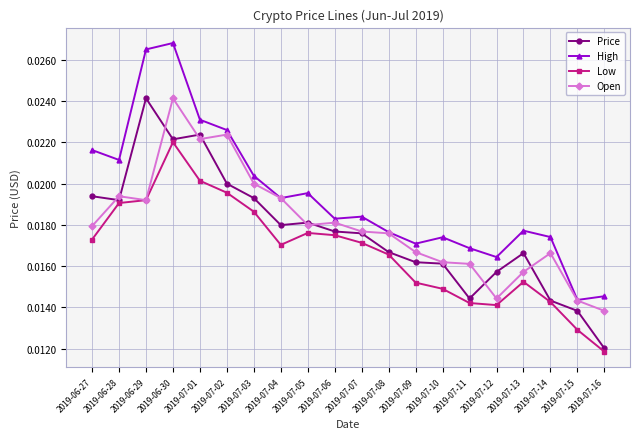

True or false: High and Price intersect in this chart.

False